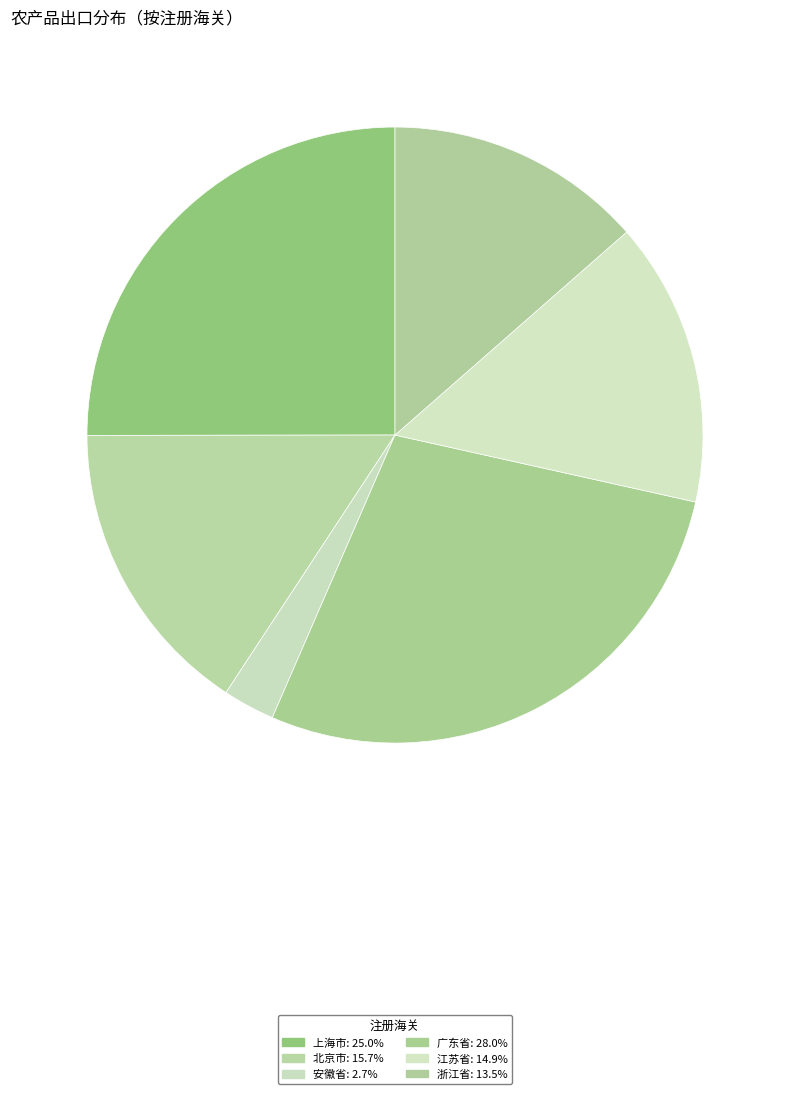

To the nearest percent, what is the difference between the largest and smallest slice percentages?

25%